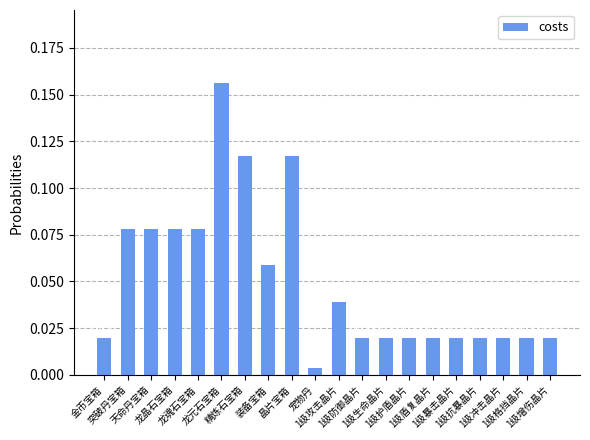

Where is the data nearest to the value 0?

宠物丹